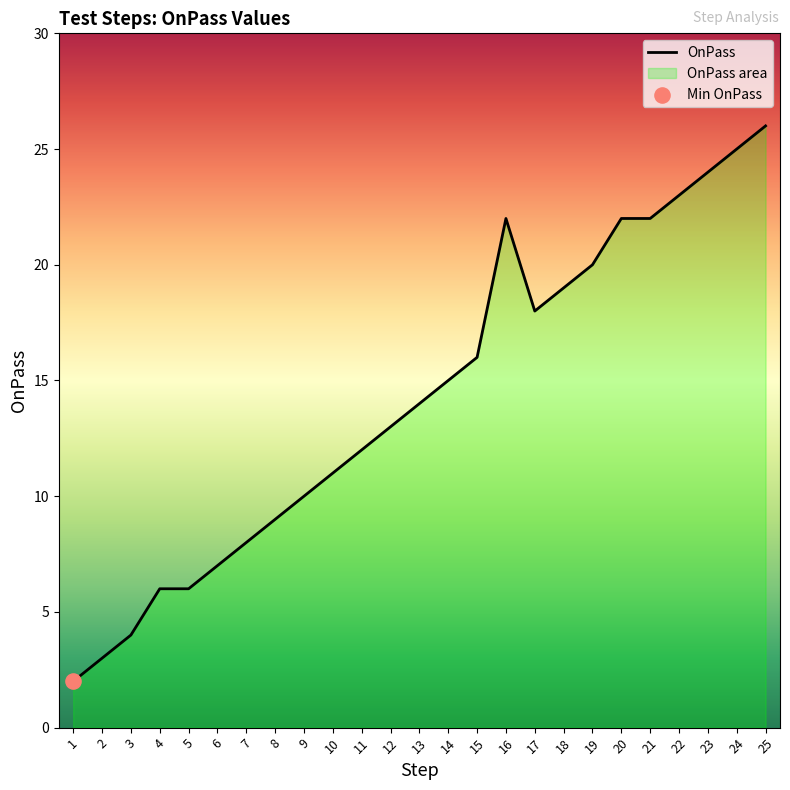

Approximately how many times larger is the value at 15 compared to 19?

0.8